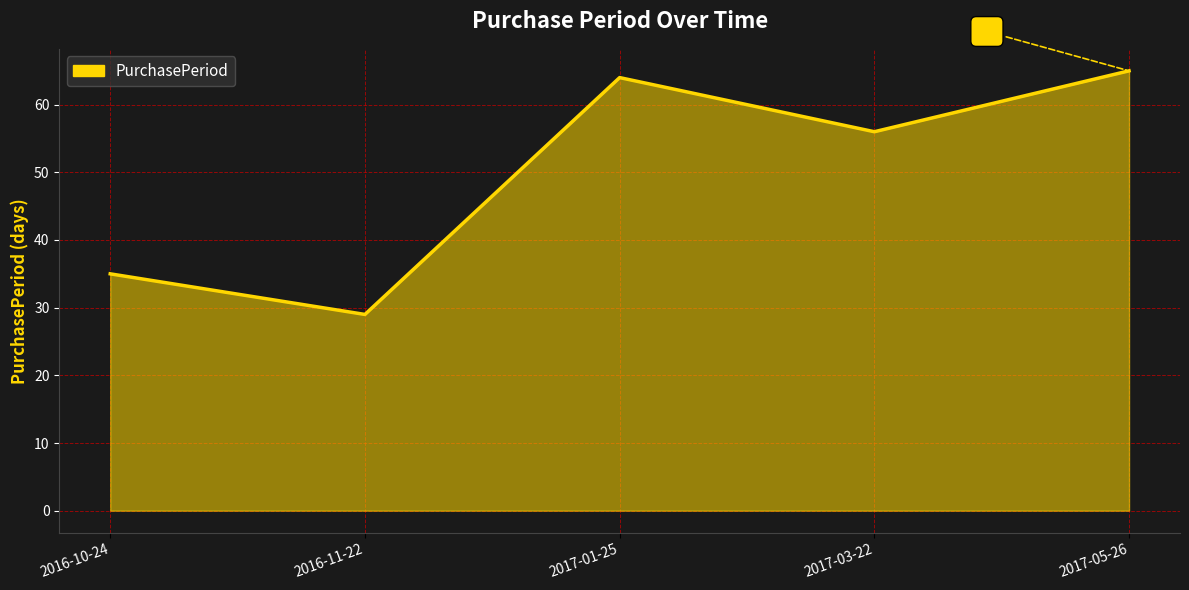

Reading right to left, transcribe all the data shown in this chart.

65	56	64	29	35